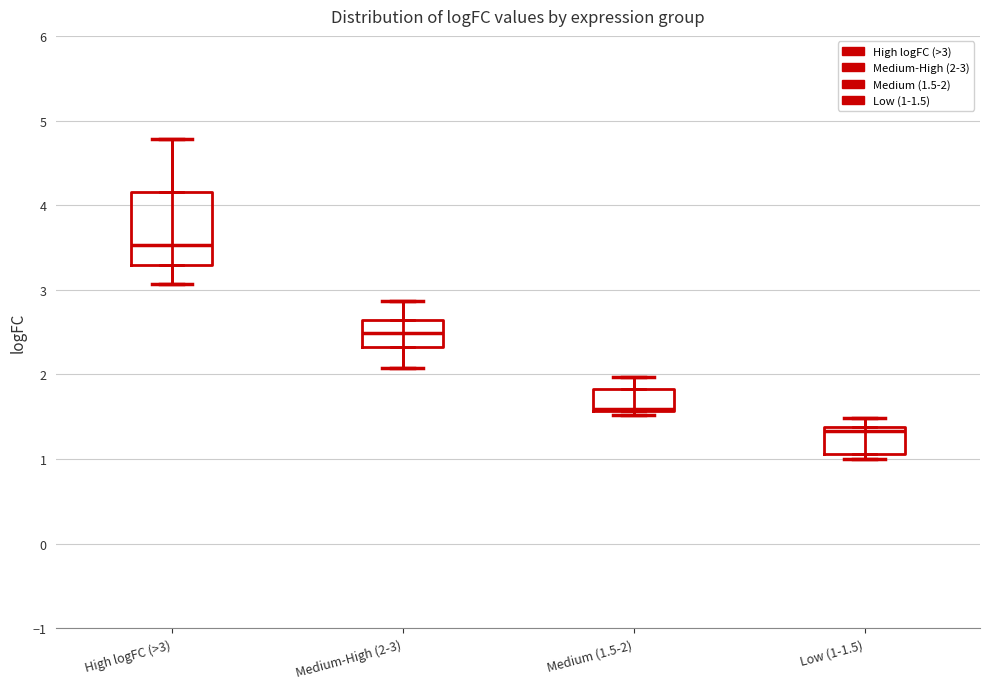

Reading left to right, read every box against the y-axis: the position of its median line, the range the box covers, and the ends of its whiskers. The values are not printed on the chart, so give them approximately, as read against the axis.

High logFC (>3): median 3.5, box 3.3 to 4.2, whiskers 3.1 to 4.8
Medium-High (2-3): median 2.5, box 2.3 to 2.6, whiskers 2.1 to 2.9
Medium (1.5-2): median 1.6 (just above the box's lower edge), box 1.6 to 1.8, whiskers 1.5 to 2.0
Low (1-1.5): median 1.3, box 1.1 to 1.4, whiskers 1.0 to 1.5